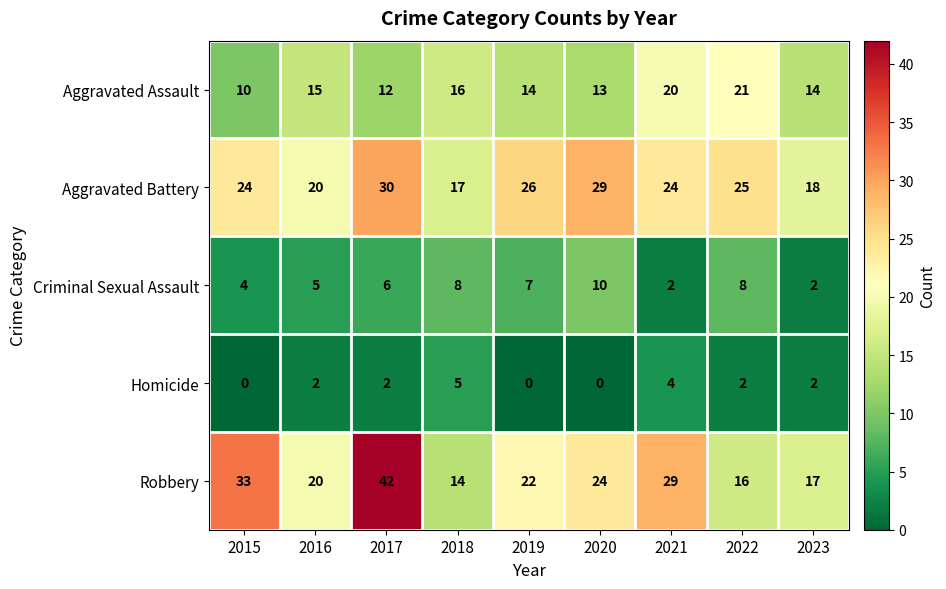

List the series in order of their peak value, lowest first.

Homicide, Criminal Sexual Assault, Aggravated Assault, Aggravated Battery, Robbery